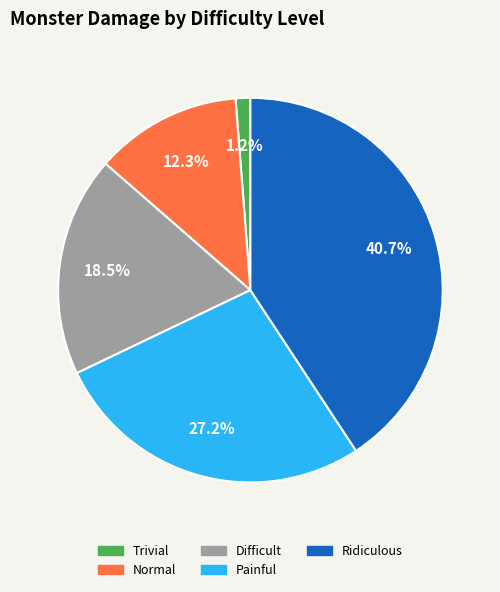

How much of the chart is everything except Painful?

72.8%